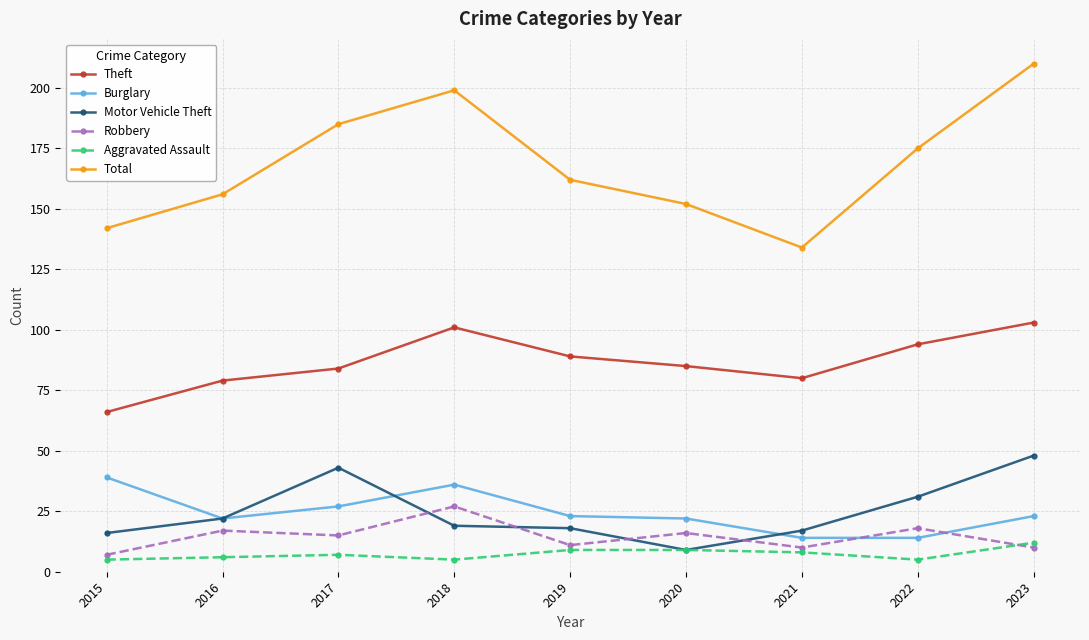

What is the value of the Aggravated Assault point at the 5th from the left?

9